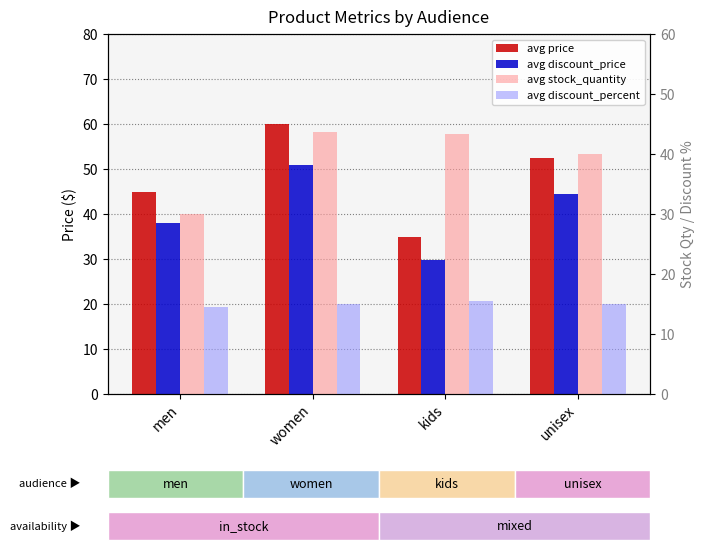

Count the number of data series in this chart.

4